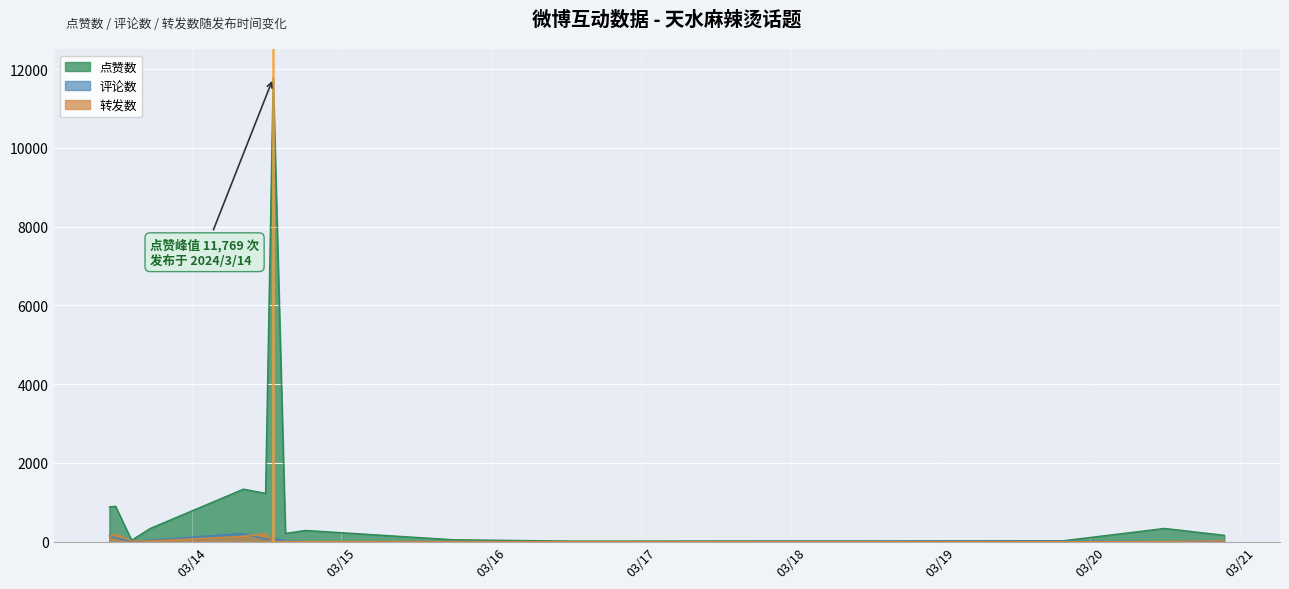

What is the difference between the 评论数 values at 2024/3/13 11:47 and 2024/3/14 11:50?

38